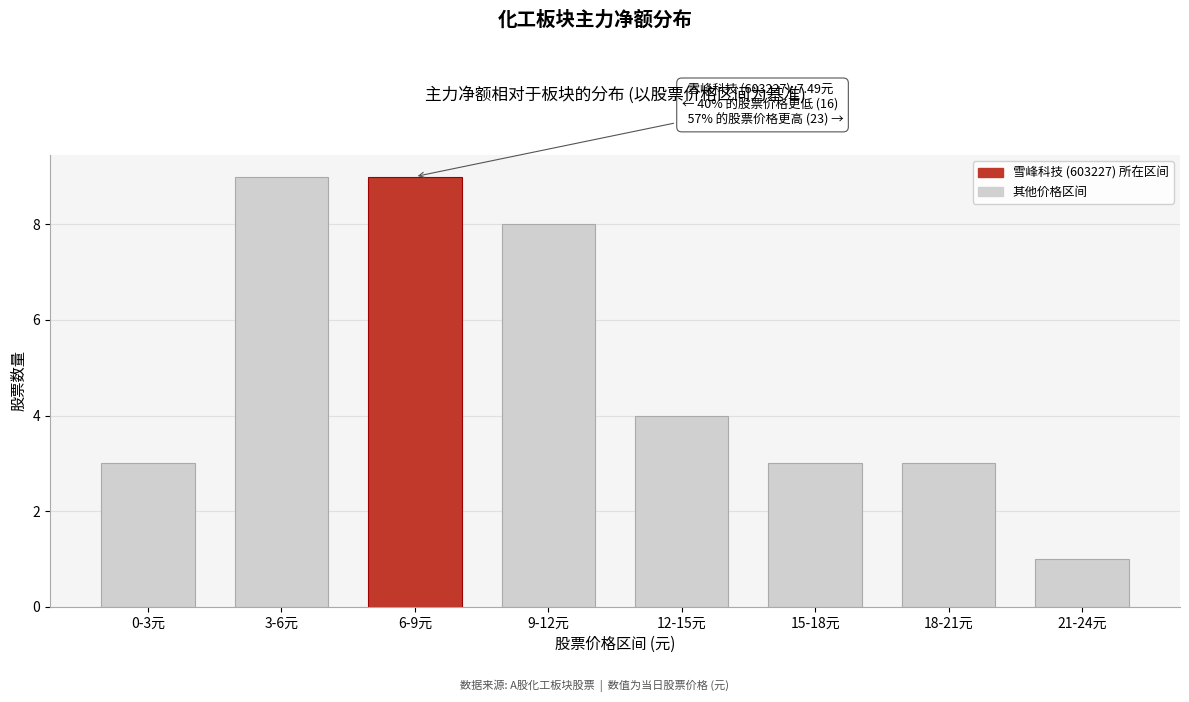

Reading left to right, extract all data points from this chart.

0-3元=3	3-6元=9	6-9元=9	9-12元=8	12-15元=4	15-18元=3	18-21元=3	21-24元=1